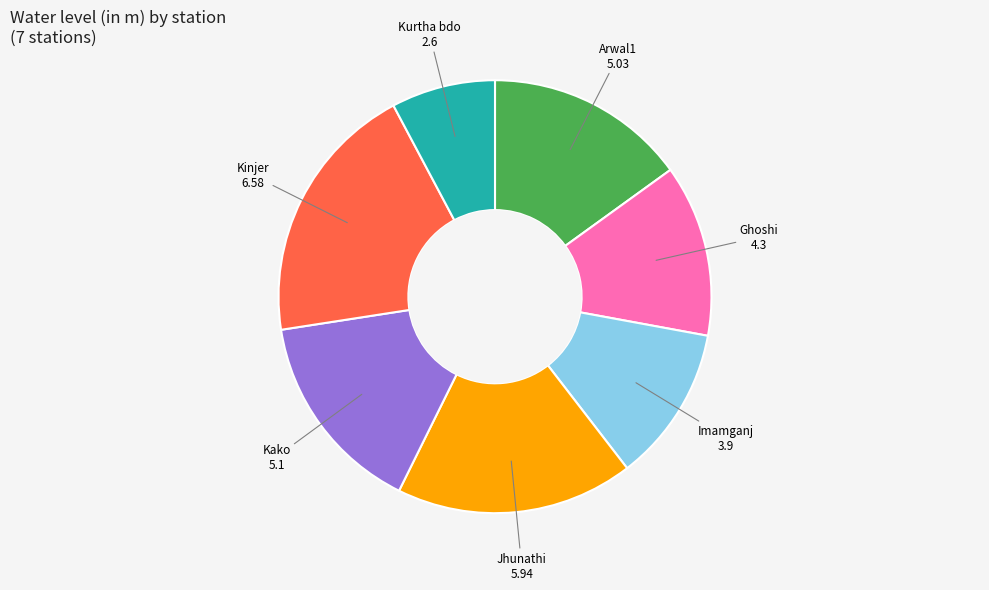

True or false: Kurtha bdo accounts for 1% of the total.

False